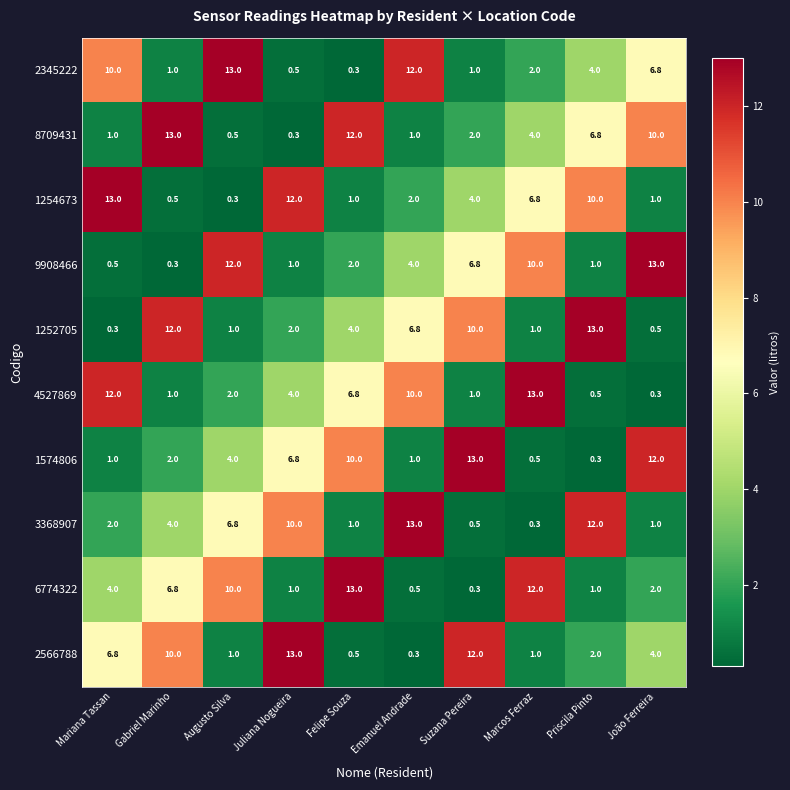

Read the 2345222 value at Emanuel Andrade.

12.0